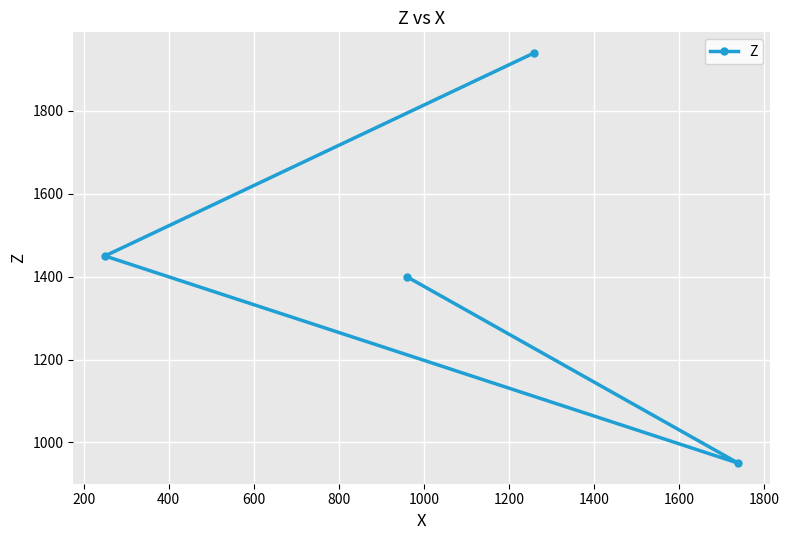

What is the value of the 4th point from the left?

950